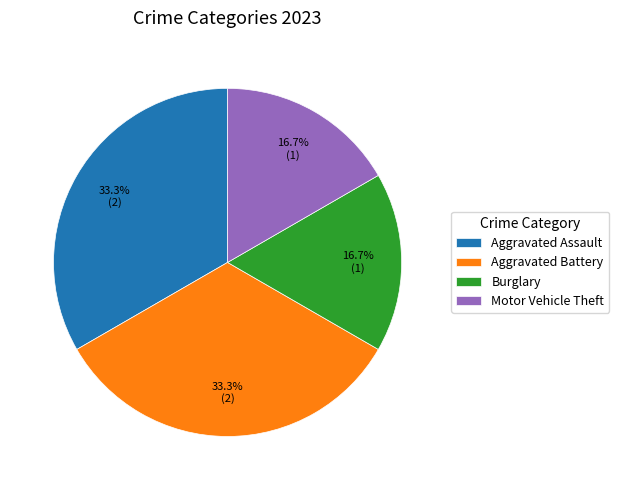

To the nearest percent, what is the average slice percentage?

25%